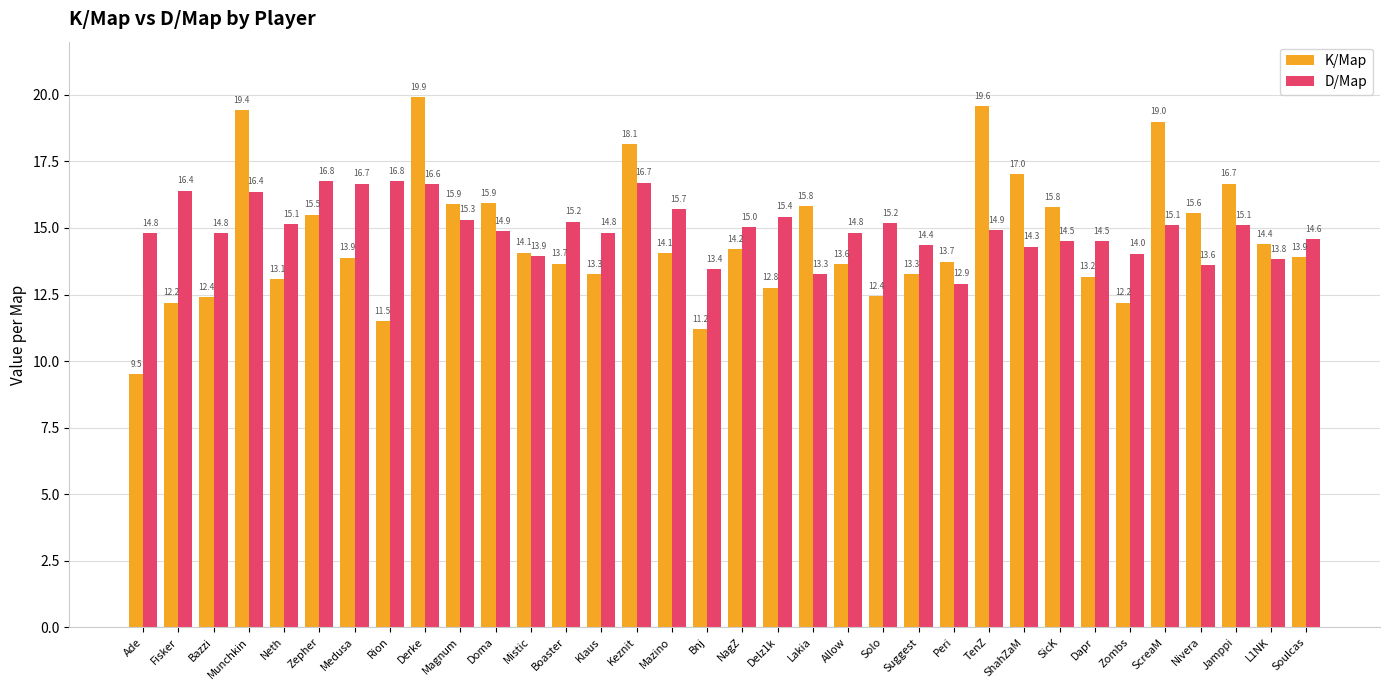

What position from the left is Boaster?

13